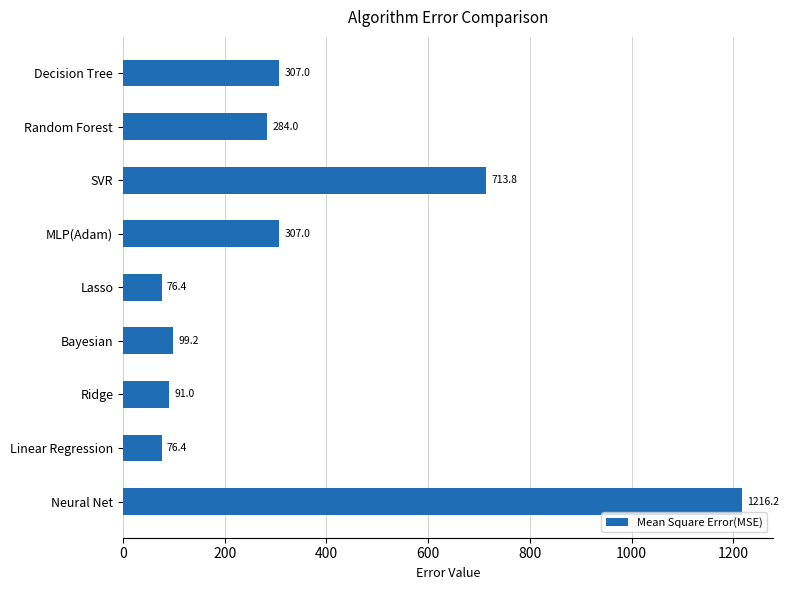

How many bars are there in total?

9